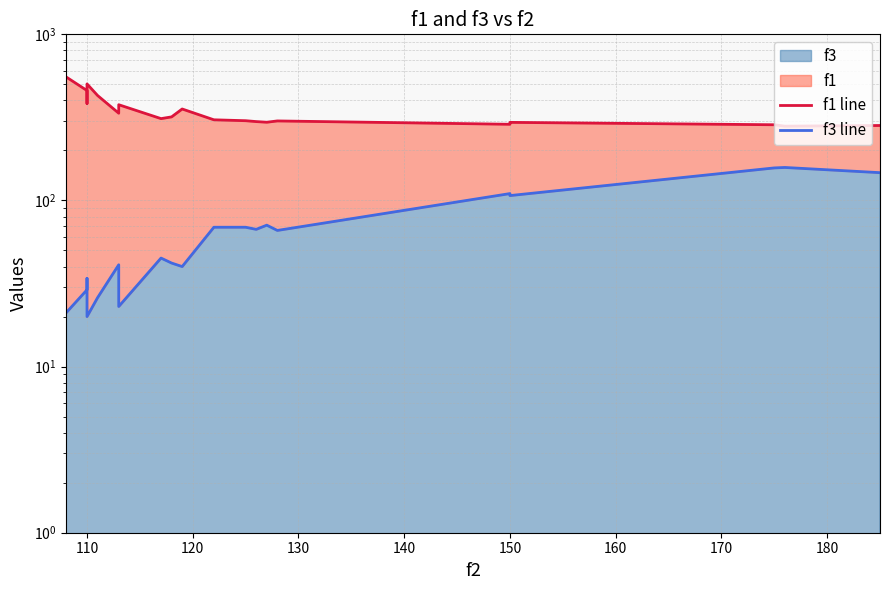

What is the average value of the f3 line series?

67.1